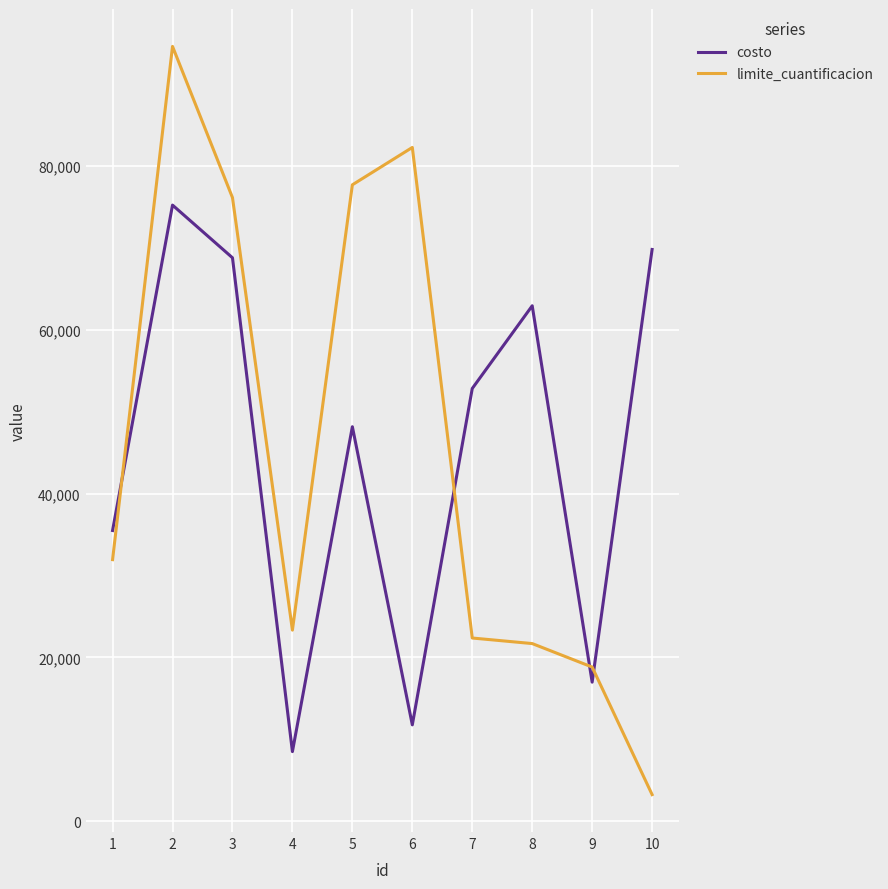

Reading left to right, transcribe all the data shown in this chart.

costo: 1=35490	2=75237	3=68803	4=8483	5=48166	6=11752	7=52837	8=62939	9=16967	10=69816
limite_cuantificacion: 1=31931	2=94619	3=76151	4=23322	5=77714	6=82279	7=22359	8=21680	9=18812	10=3231